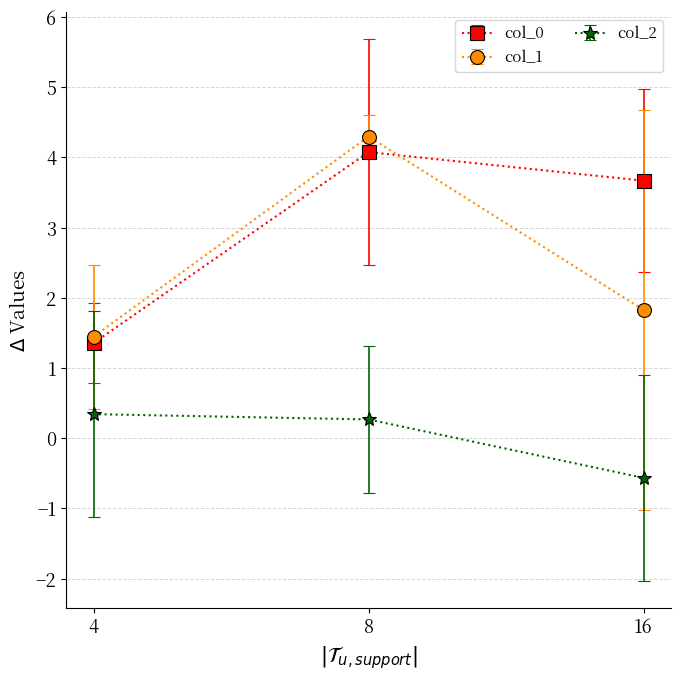

Reading left to right, transcribe all the data shown in this chart.

col_0: 4=1.4	8=4.1	16=3.7
col_1: 4=1.4	8=4.3	16=1.8
col_2: 4=0.3	8=0.3	16=-0.6